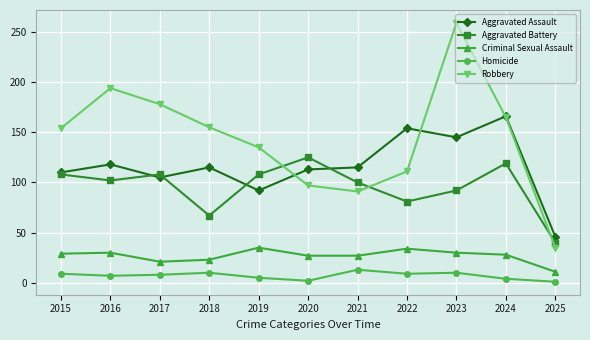

True or false: Aggravated Battery and Homicide cross at least once.

False